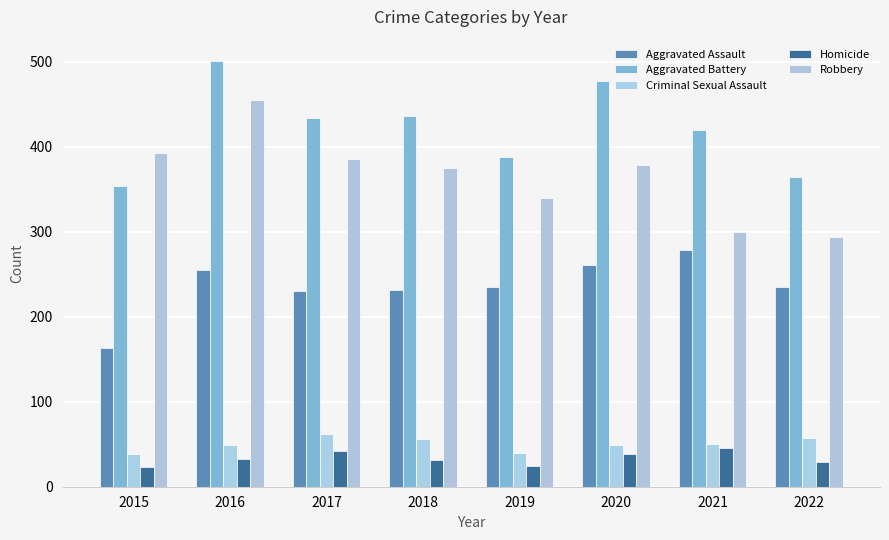

Read the Aggravated Battery value at 2018, to the nearest 5.

435